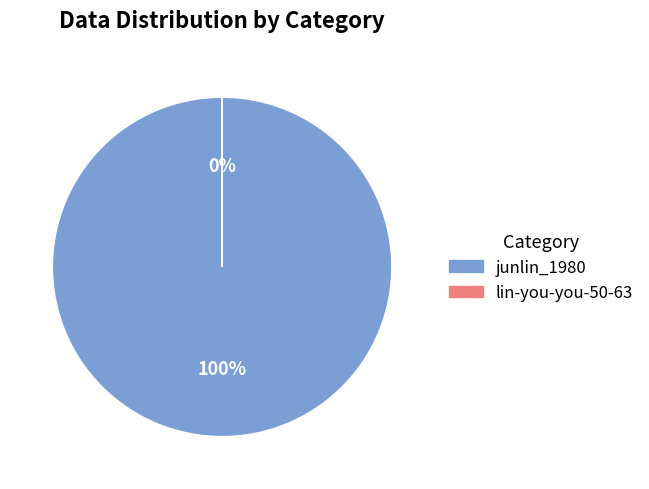

The lin-you-you-50-63 slice represents 1% of the pie. True or false?

False